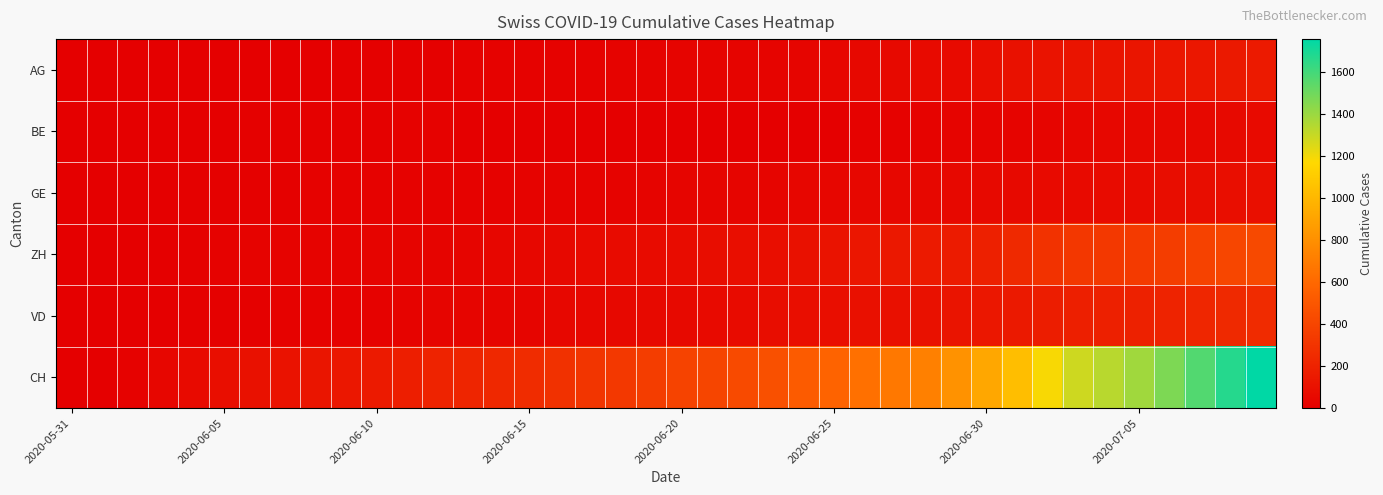

List the series in order of their peak value, lowest first.

BE, GE, AG, VD, ZH, CH